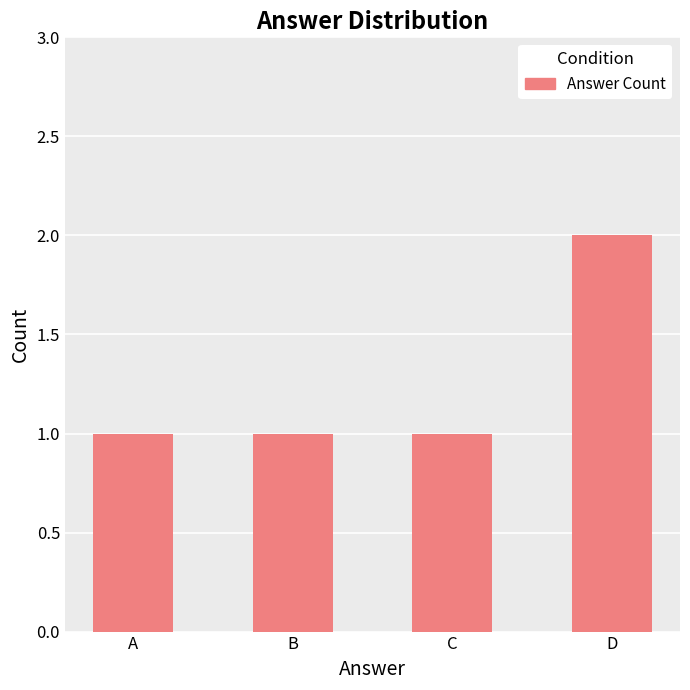

Reading right to left, what are all the values shown in this chart?

D=2	C=1	B=1	A=1